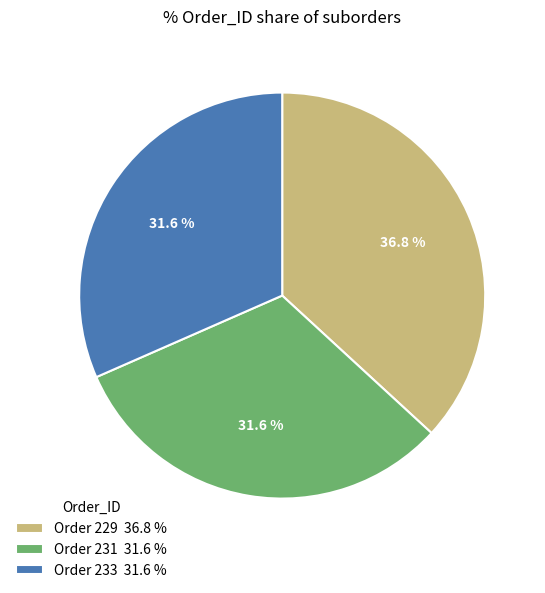

Which category has the biggest portion of the pie?

Order 229 36.8 %